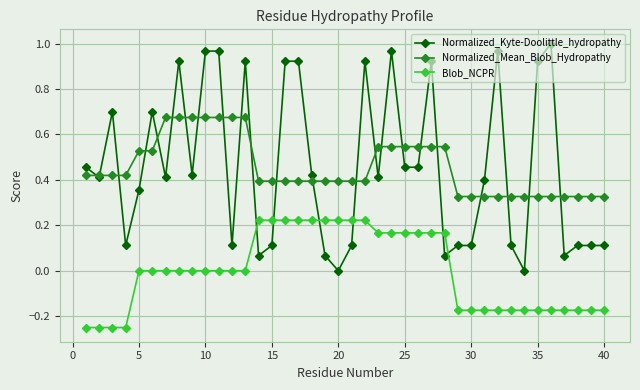

True or false: Blob_NCPR and Normalized_Mean_Blob_Hydropathy cross at least once.

False